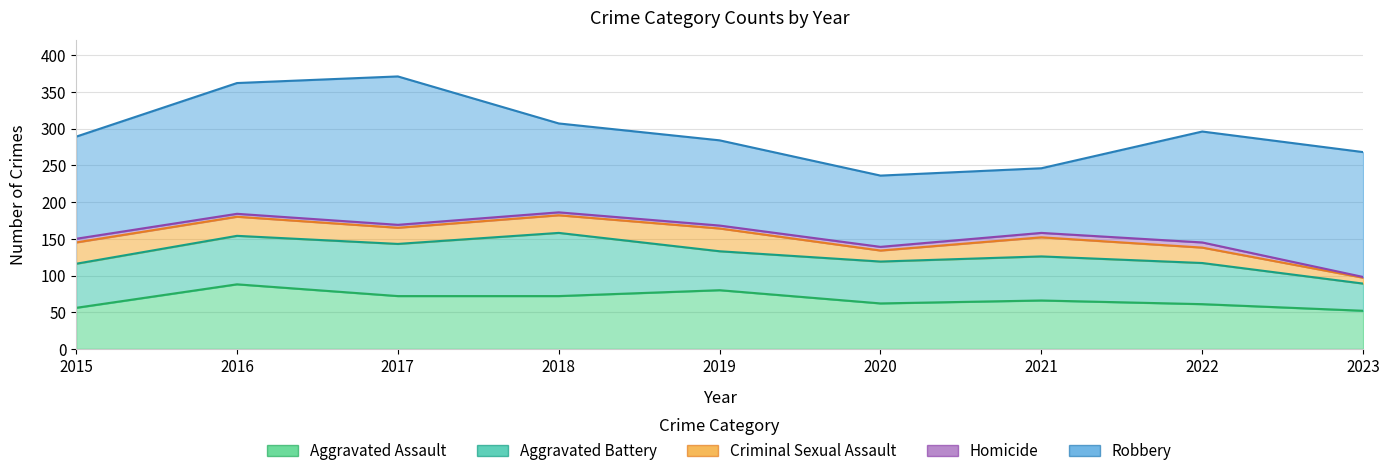

The value of Robbery at 2016 is 59. True or false?

False